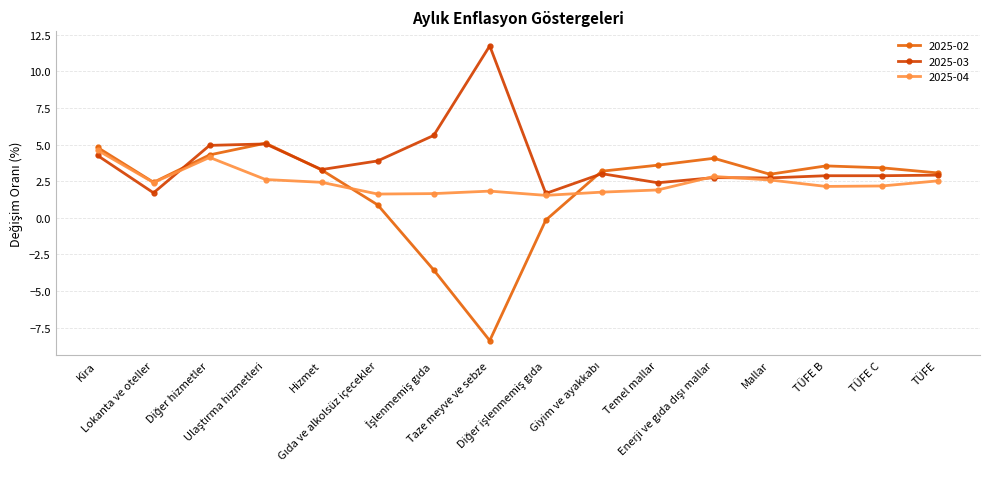

True or false: 2025-02 has more than 1 points higher than both neighbors.

True